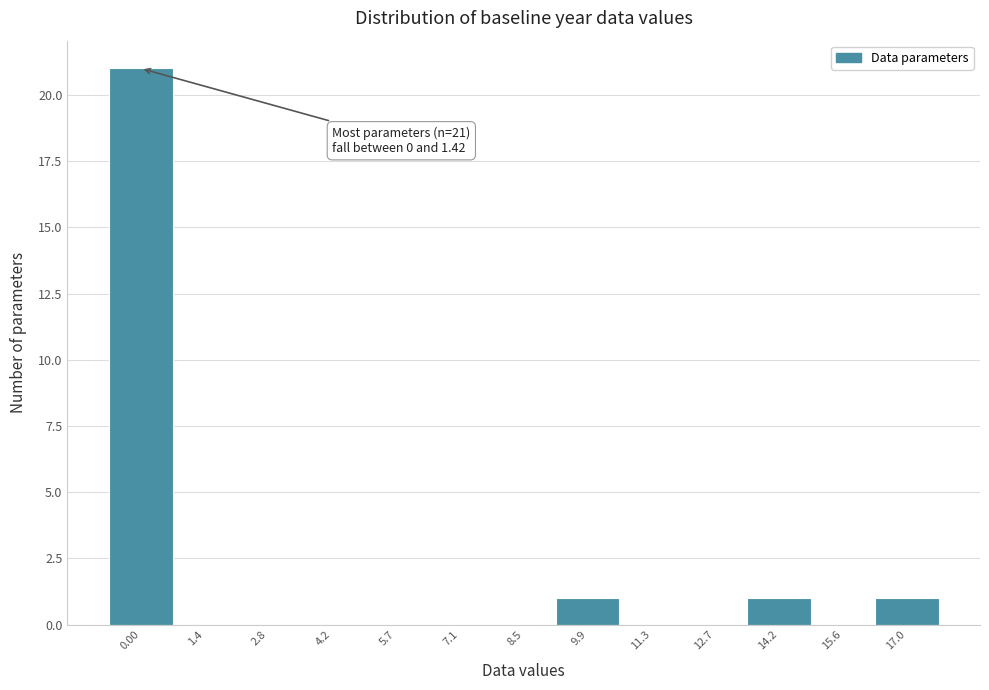

Reading left to right, list all the values displayed in this chart.

0.00=21	1.4=0	2.8=0	4.2=0	5.7=0	7.1=0	8.5=0	9.9=1	11.3=0	12.7=0	14.2=1	15.6=0	17.0=1